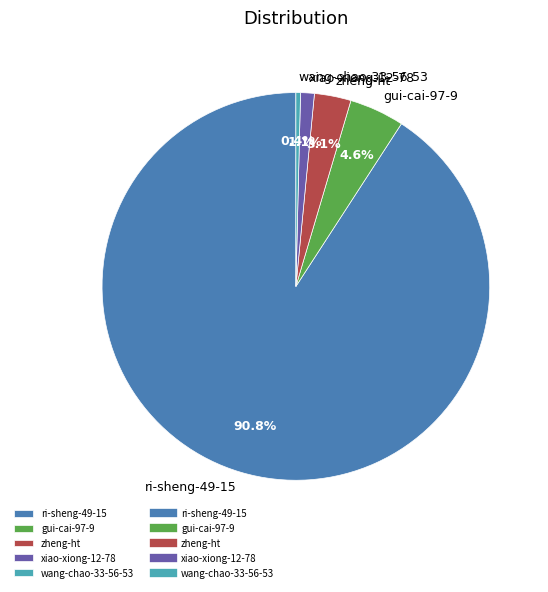

How many segments does this pie chart have?

5